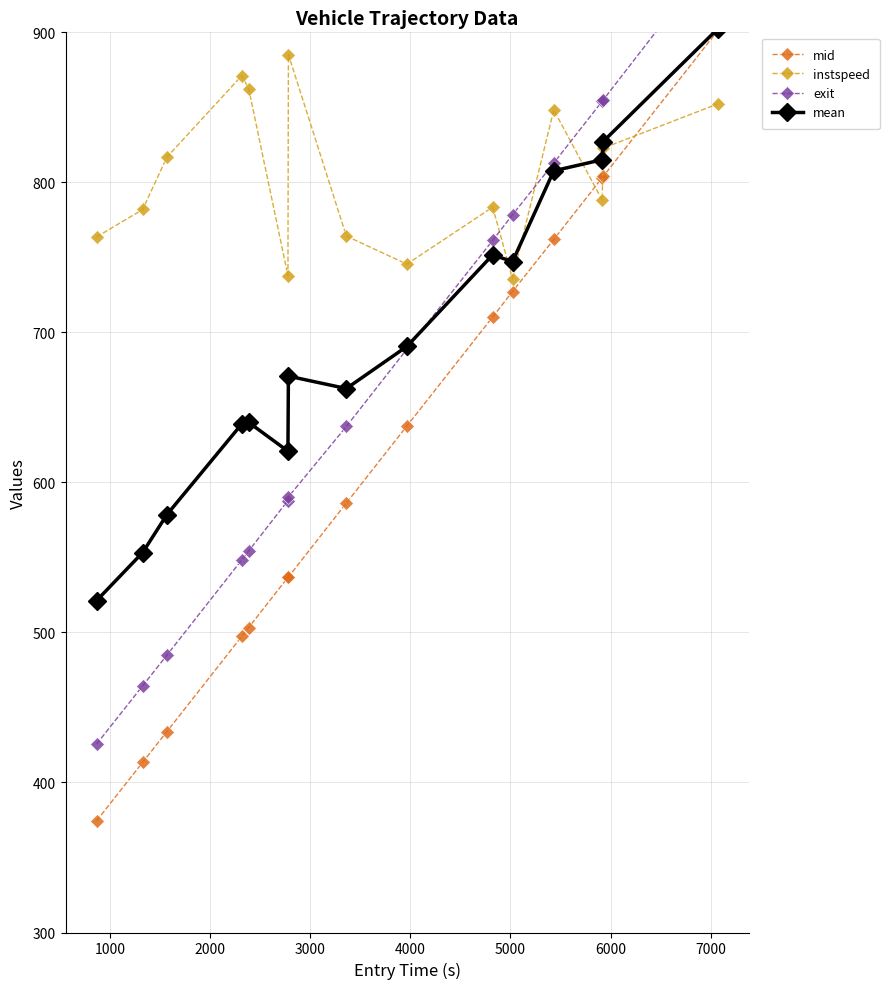

What is the greatest value displayed?

953.4